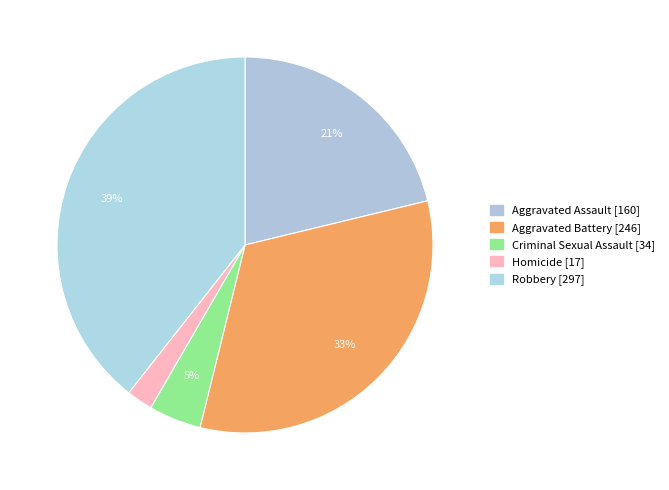

Is it true that Aggravated Assault is 31% of the pie?

False